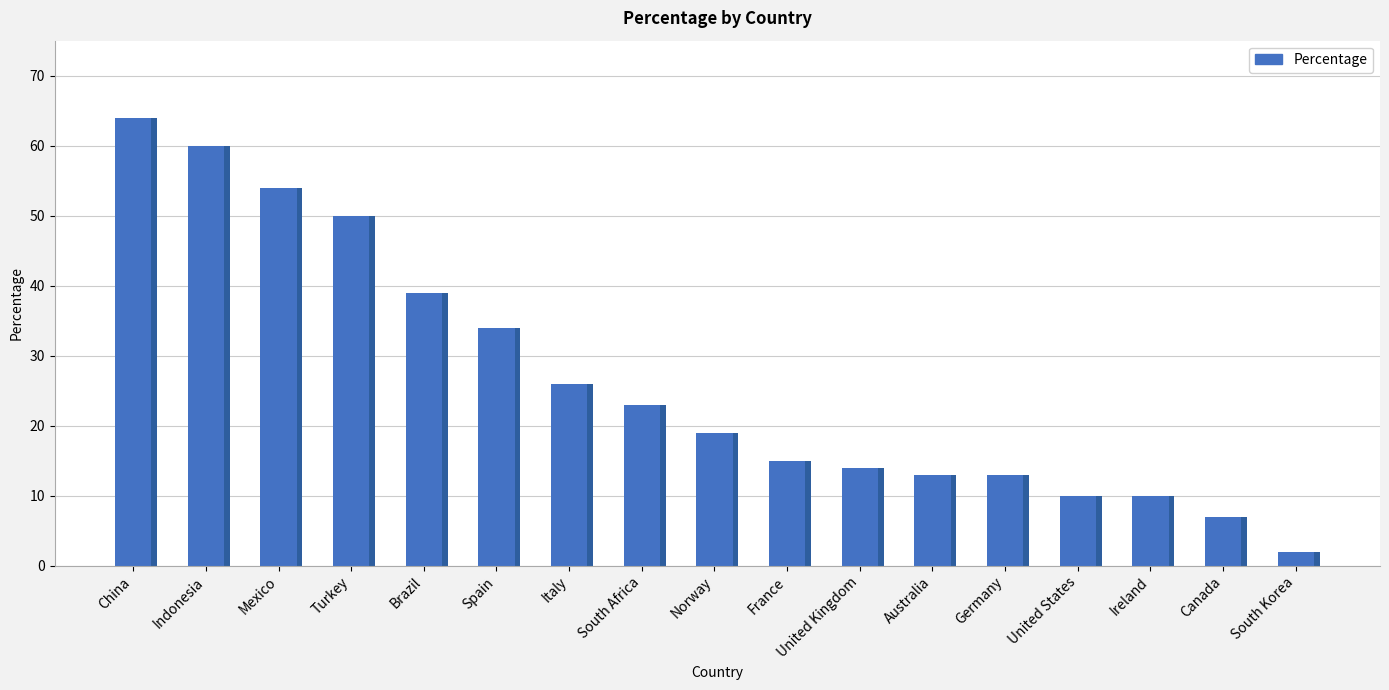

How many values exceed 19?

8